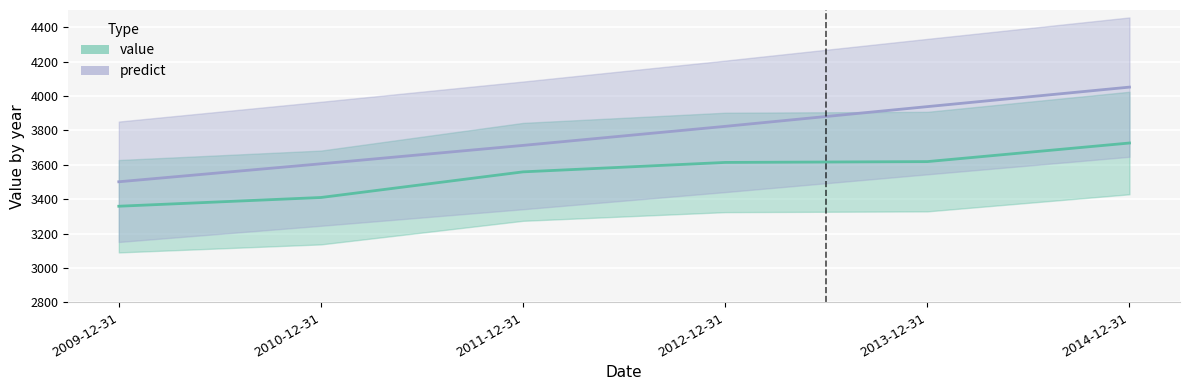

How many lines are shown in the chart?

2